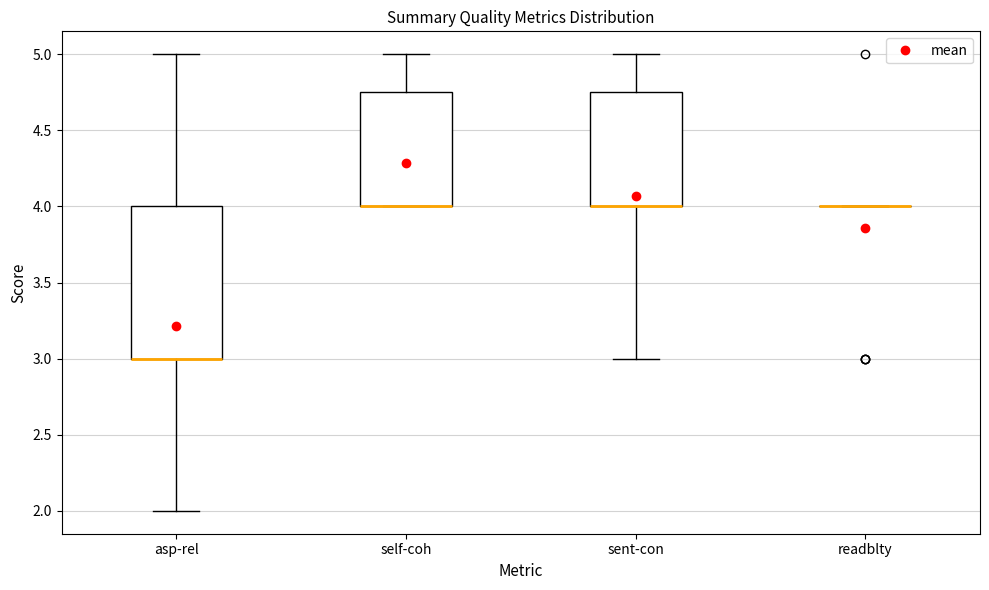

Reading left to right, transcribe this box plot: for each box, give where its median line is, the range the box spans, and where its two whiskers end, as read against the y-axis. The values are not printed on the chart, so give them approximately, as read against the axis.

asp-rel: median 3.00 (drawn on the box's lower edge), box 3.00 to 4.00, whiskers 2.00 to 5.00
self-coh: median 4.00 (drawn on the box's lower edge), box 4.00 to 4.75, whiskers 4.00 to 5.00
sent-con: median 4.00 (drawn on the box's lower edge), box 4.00 to 4.75, whiskers 3.00 to 5.00
readblty: box collapsed to a line at 4.00, whiskers 4.00 to 4.00